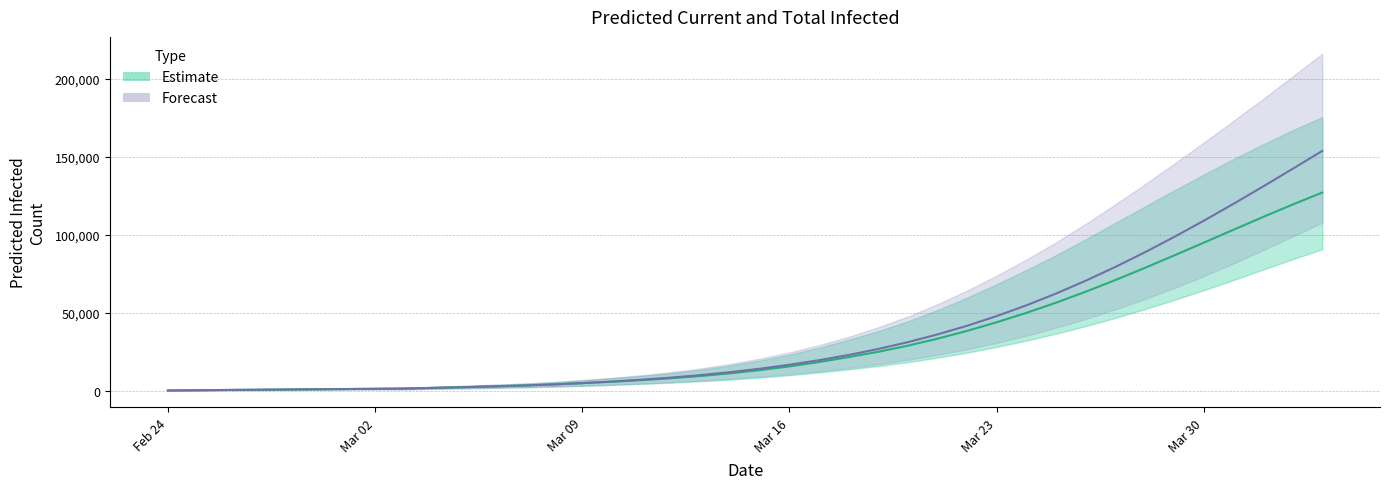

Where does the Estimate (mean) series first go above 13183?

Mar 16